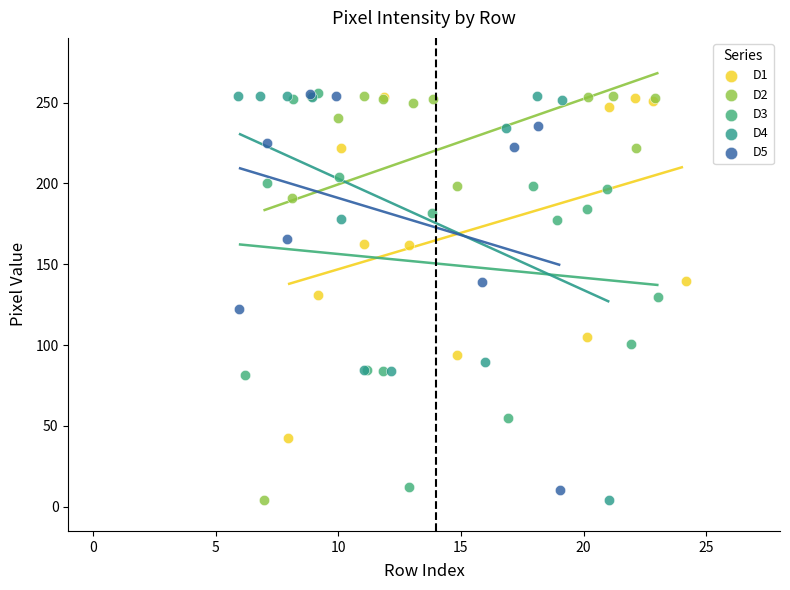

What are all the series names shown in the legend?

D1, D2, D3, D4, D5